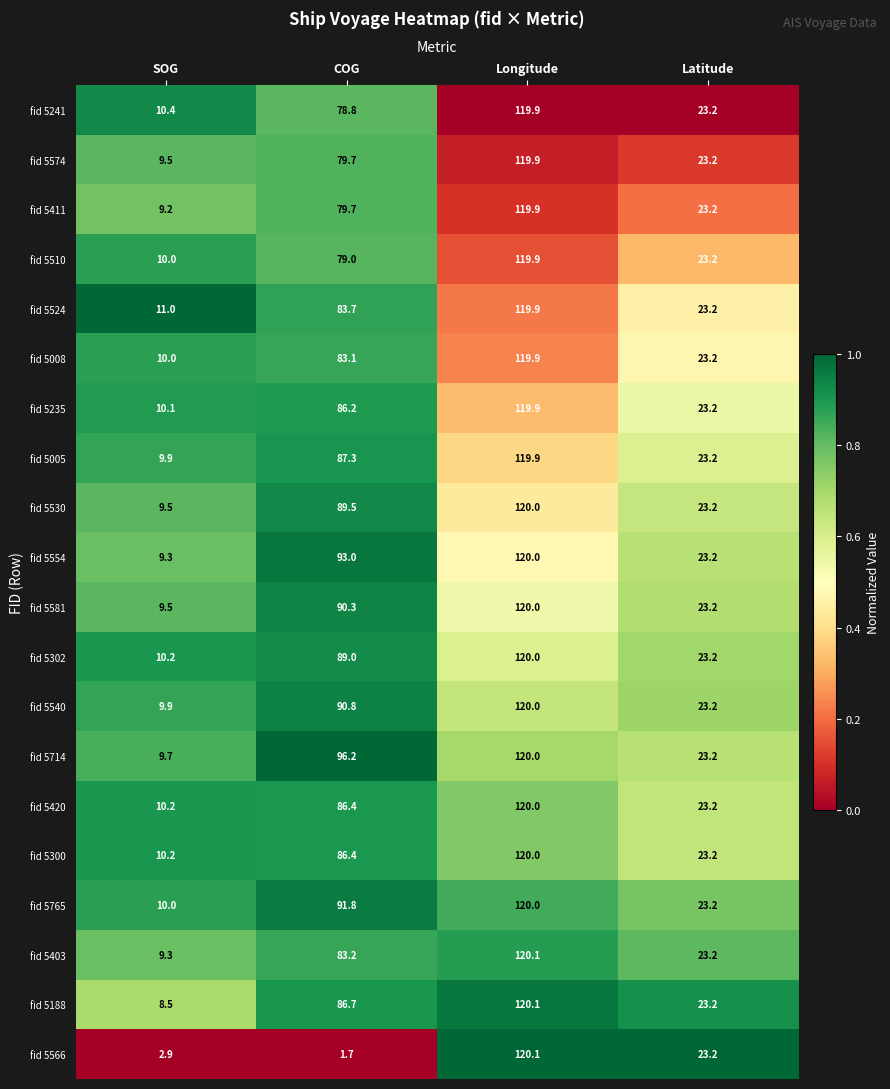

Where is fid 5530 nearest to the value 64?

COG